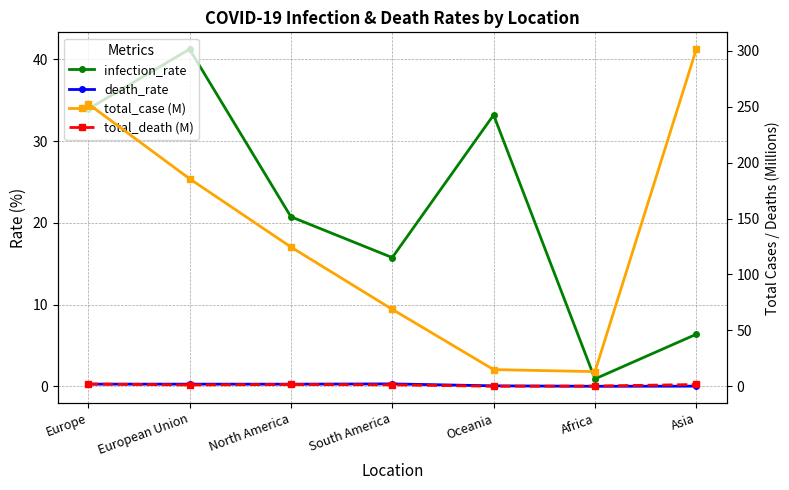

True or false: total_case (M) and total_death (M) cross at least once.

False